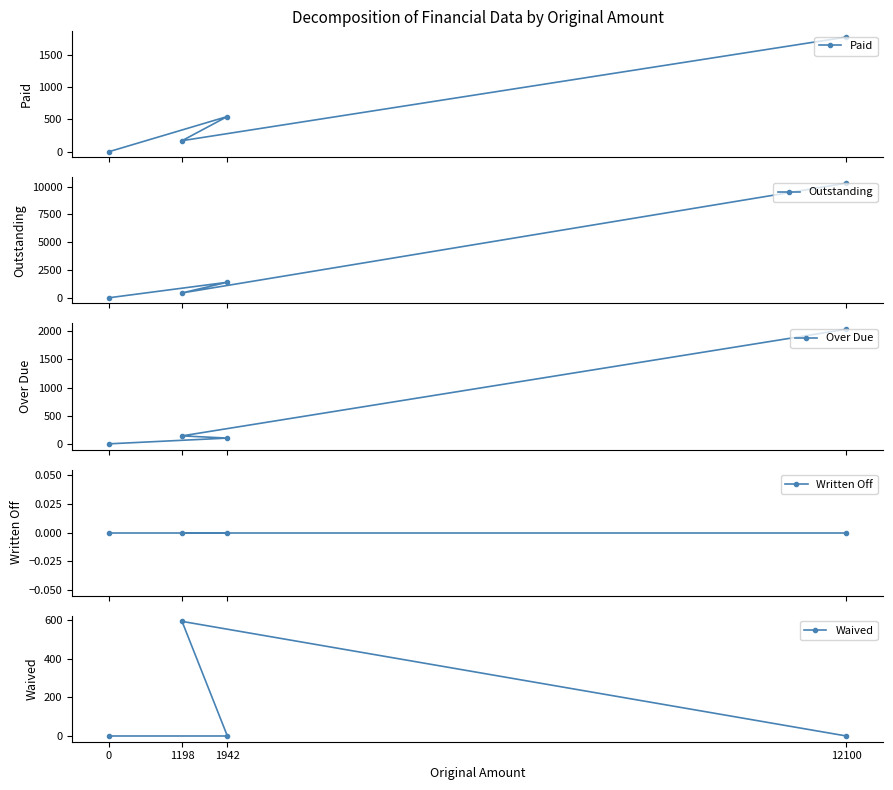

What is the average value of the Paid series?

623.2